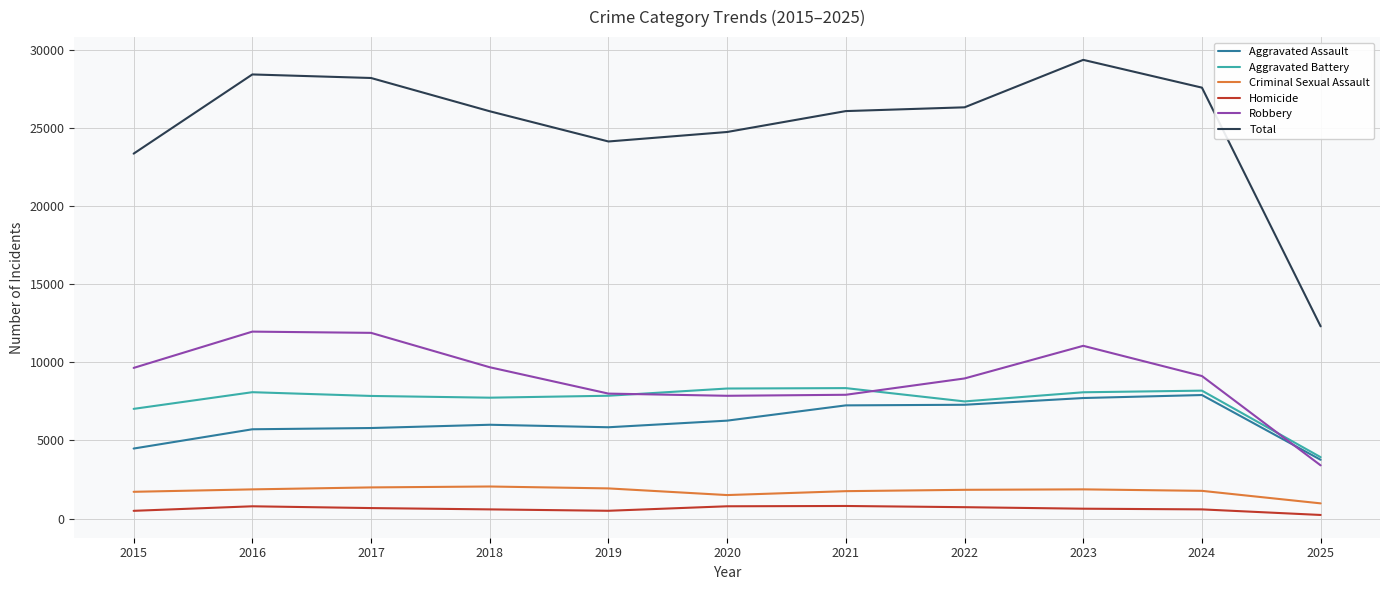

True or false: Criminal Sexual Assault has more than 1 points higher than both neighbors.

True